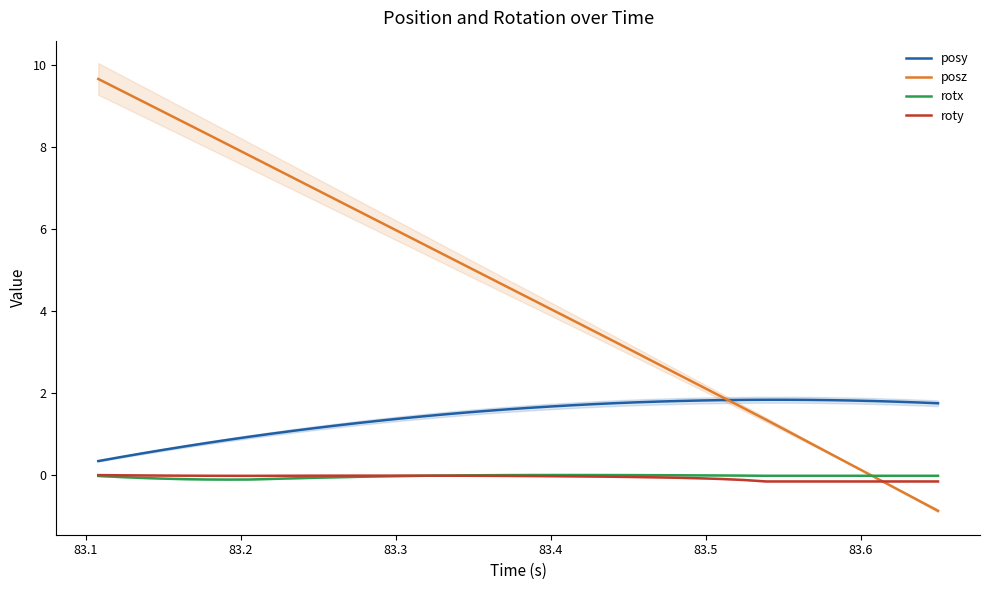

True or false: rotx and posy intersect in this chart.

False